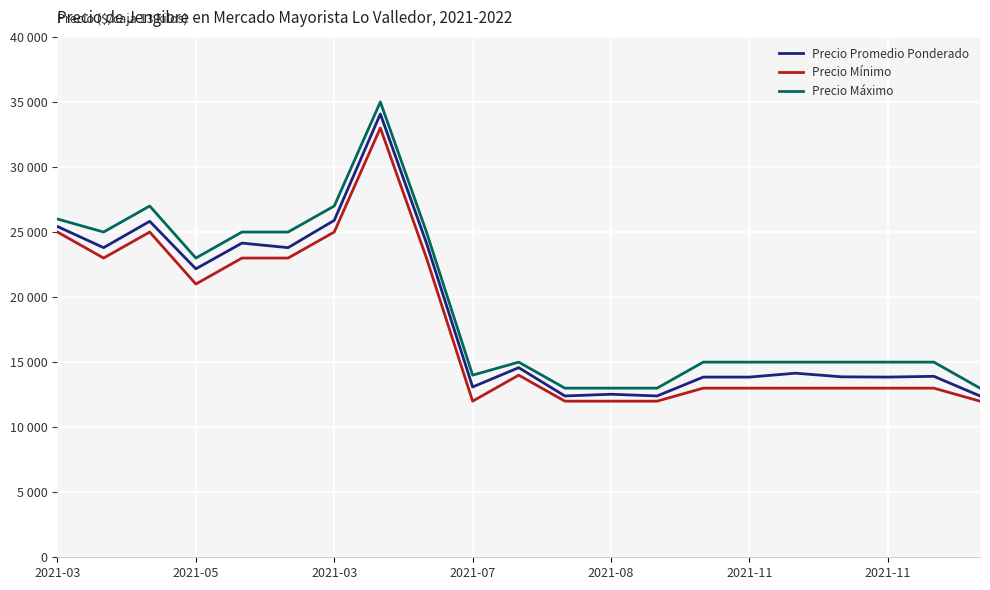

Rank the series by their average value, from lowest to highest.

Precio Mínimo, Precio Promedio Ponderado, Precio Máximo